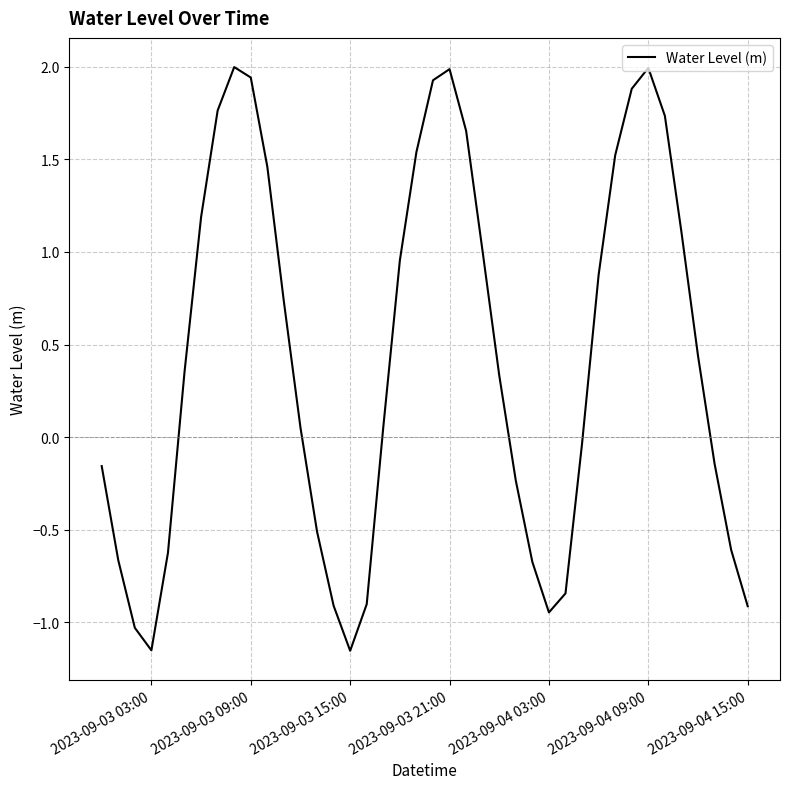

What is the greatest value displayed?

2.0